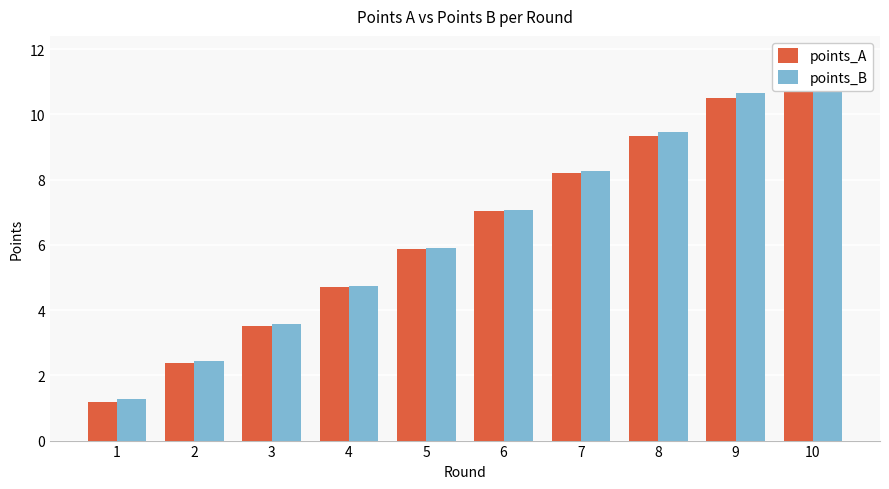

Reading left to right, transcribe all the data shown in this chart.

points_A: 1=1.2	2=2.4	3=3.5	4=4.7	5=5.9	6=7.0	7=8.2	8=9.4	9=10.5	10=11.6
points_B: 1=1.3	2=2.4	3=3.6	4=4.7	5=5.9	6=7.1	7=8.3	8=9.5	9=10.6	10=11.8